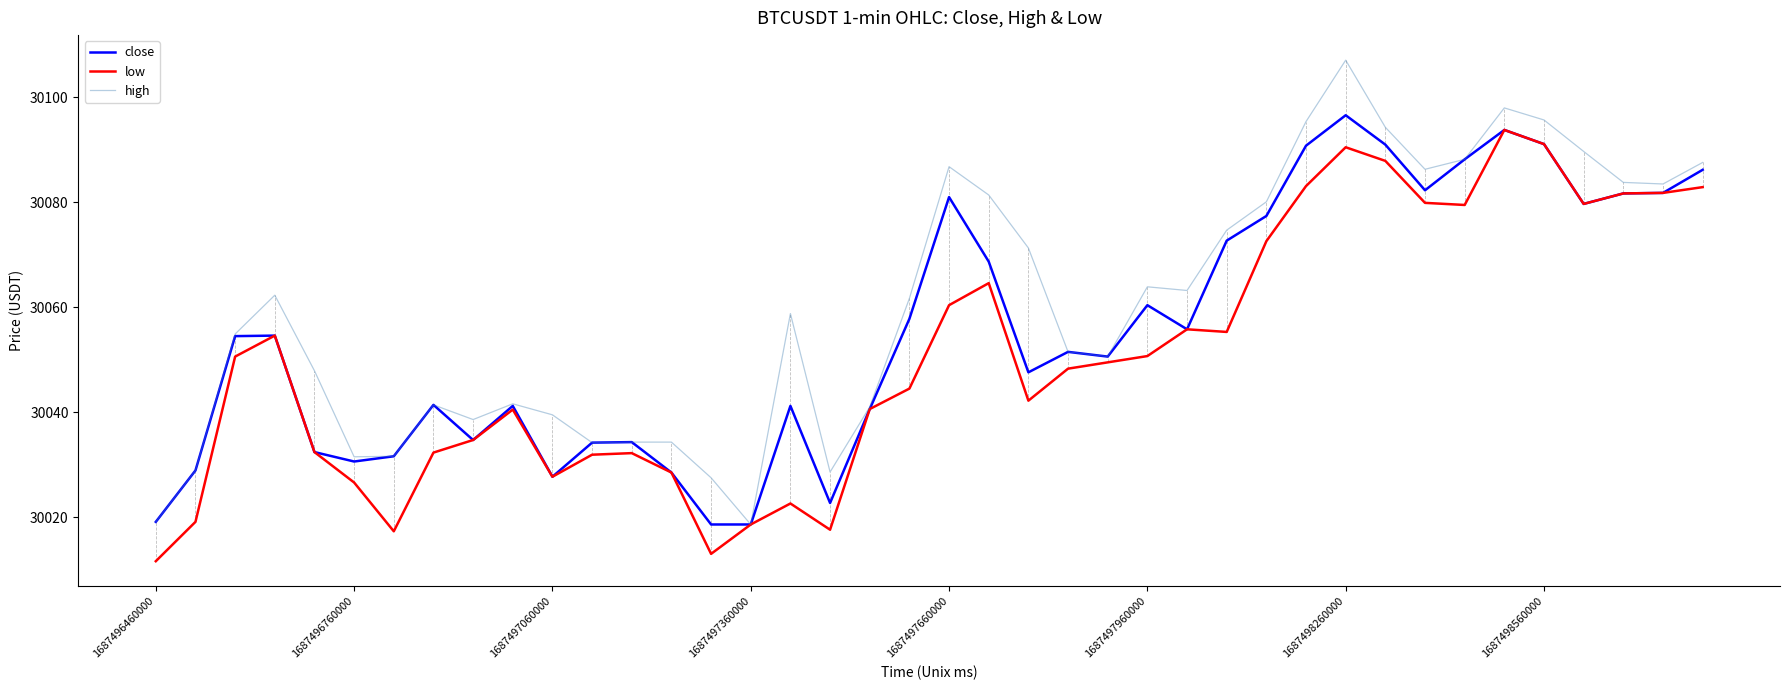

What is the greatest value displayed?

30107.1